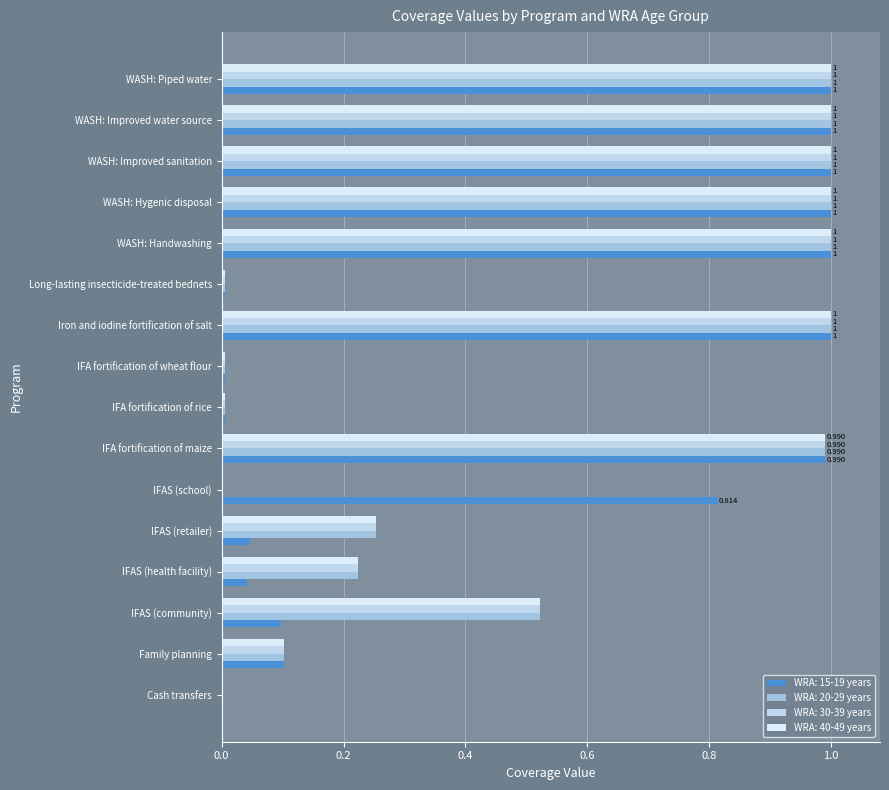

At WASH: Hygenic disposal, list the series in order from smallest to largest.

WRA: 15-19 years, WRA: 20-29 years, WRA: 30-39 years, WRA: 40-49 years